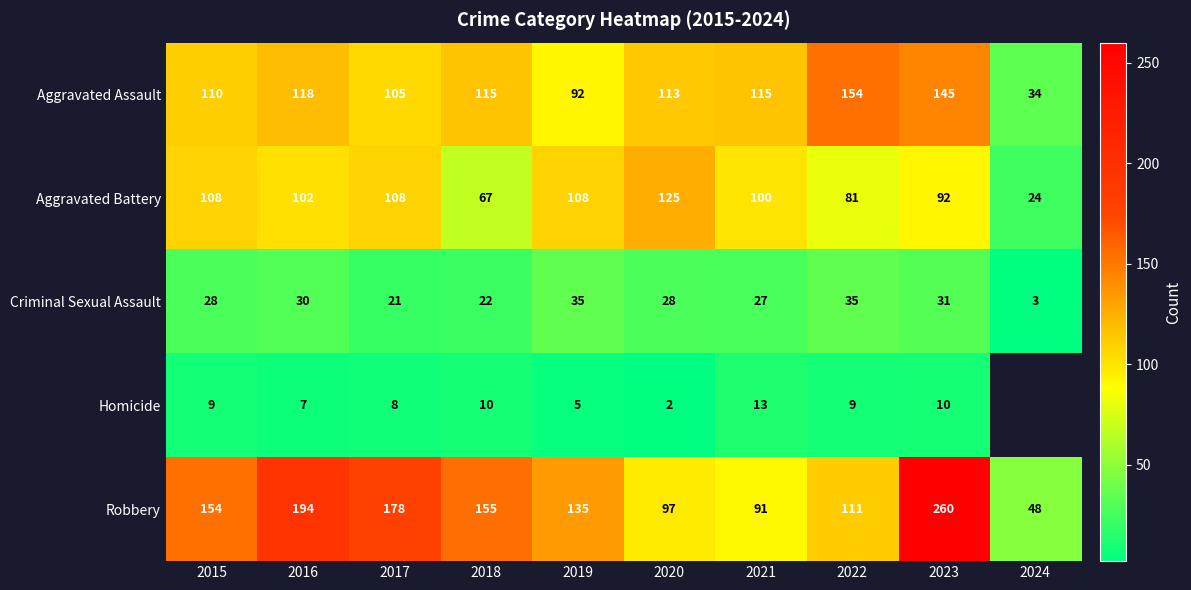

Read the Aggravated Assault value at 2021.

115